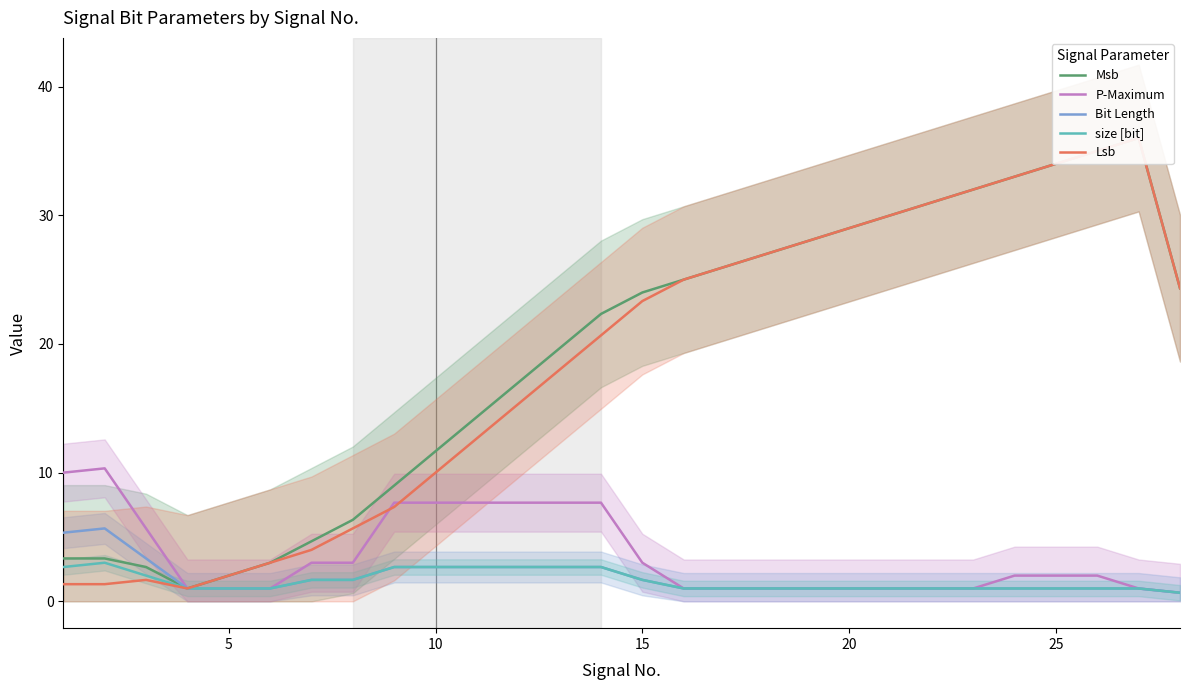

Is it true that P-Maximum equals 3.0 at 15?

True